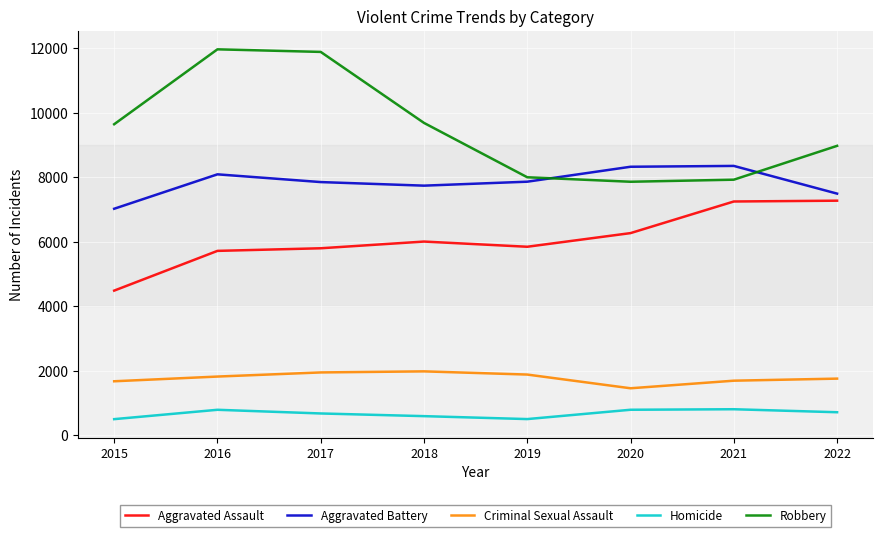

What is the greatest value displayed?

11960